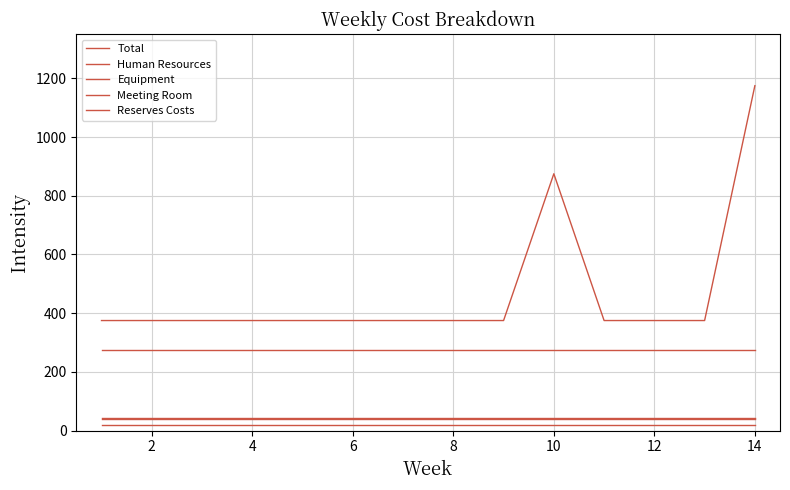

Is this an area chart (filled region under the line)?

No